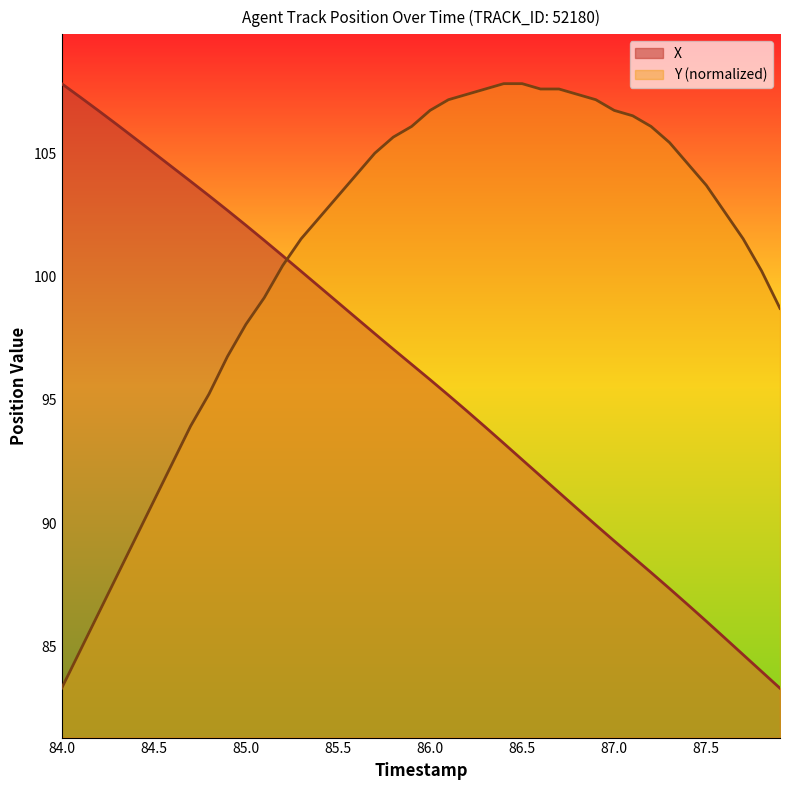

What are all the series names shown in the legend?

X, Y (normalized)